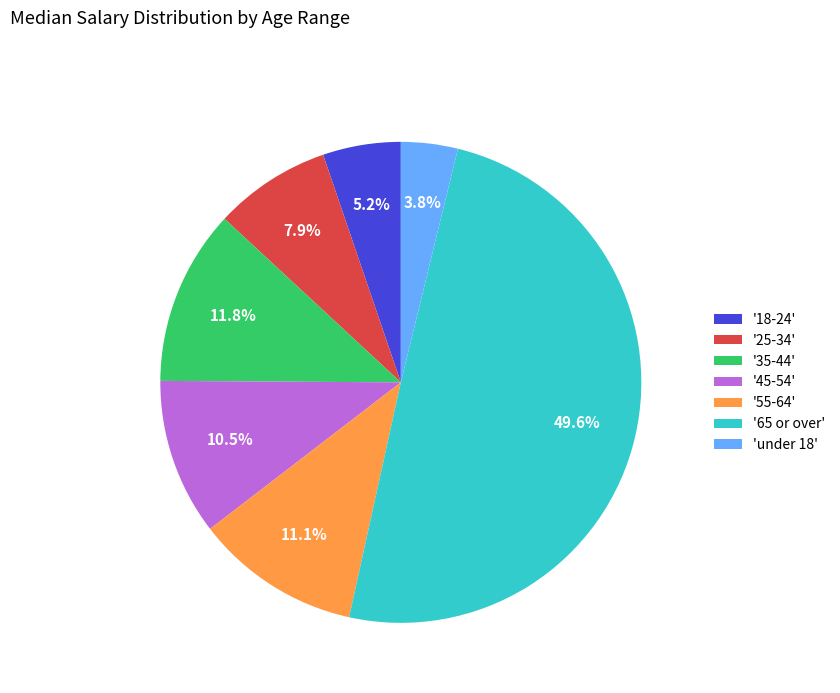

What is the largest slice in the pie chart?

'65 or over'